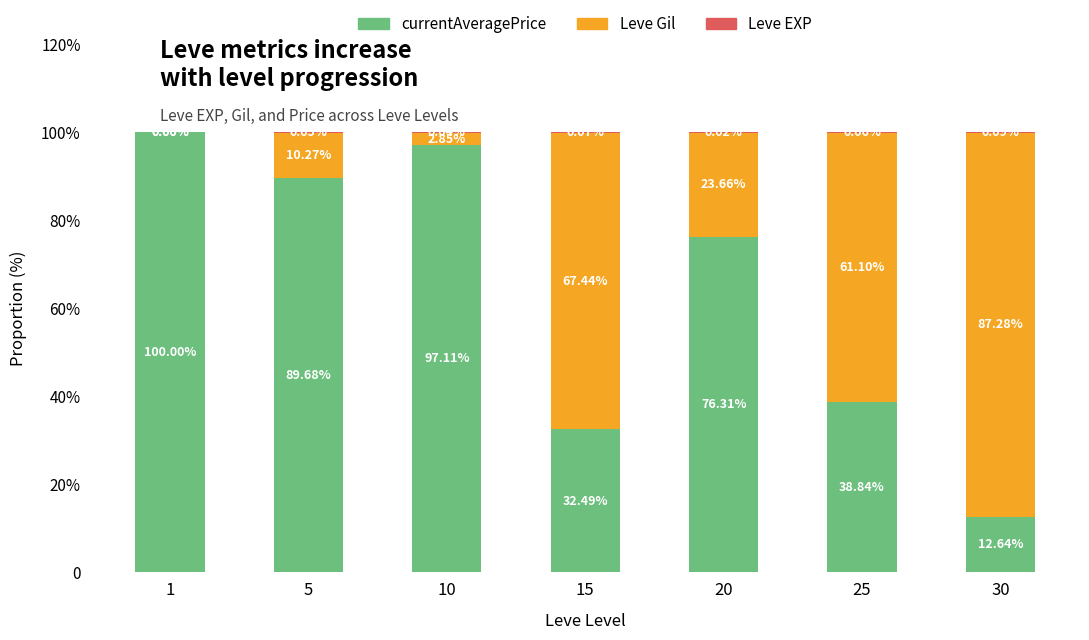

Between 30 and 15, which is larger?

15